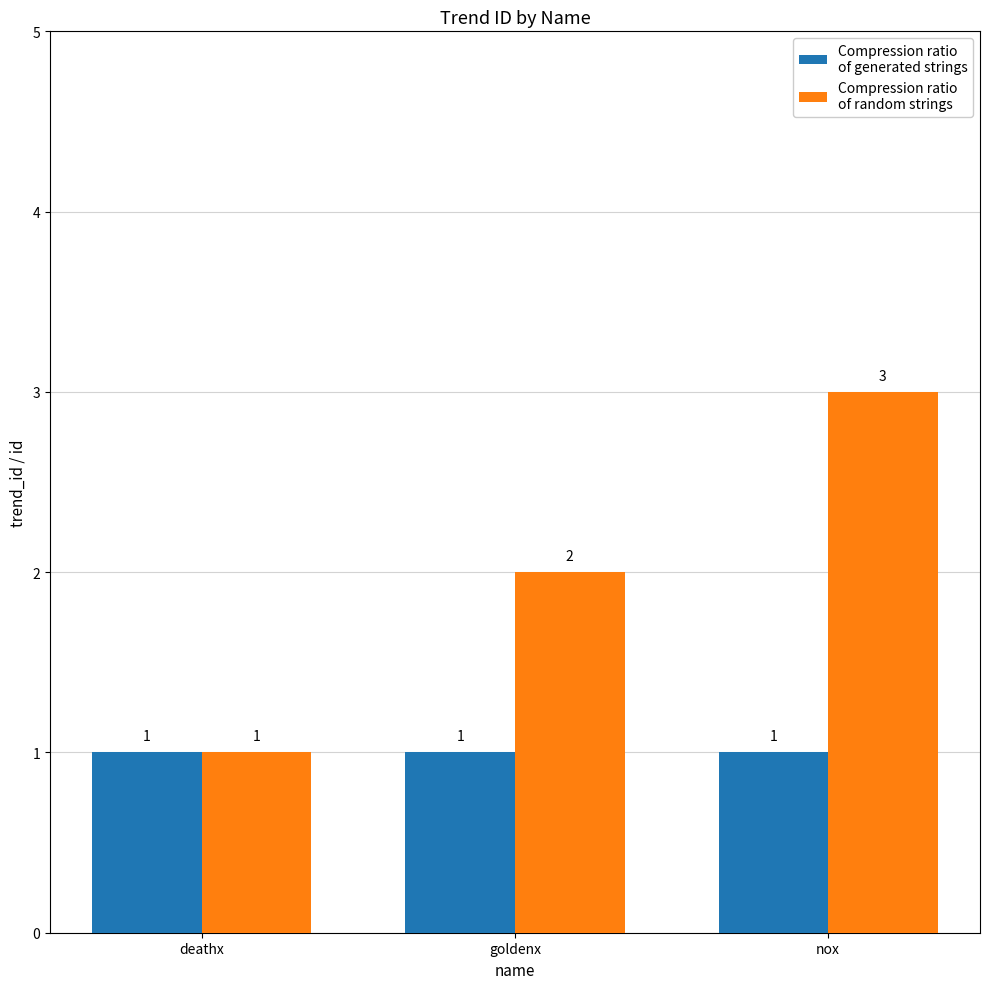

At which category does the chart reach its peak across all series?

nox